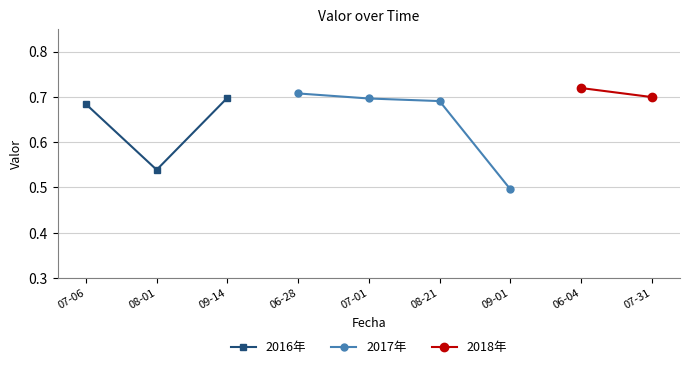

Between 2017-08-21 and 2017-09-01, which is larger?

2017-08-21